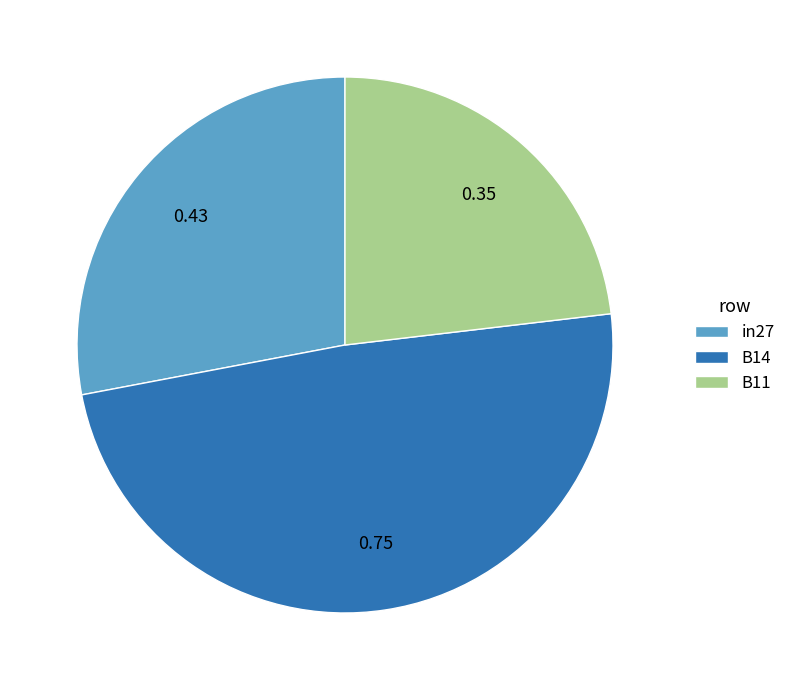

Is there a majority slice in this chart?

No